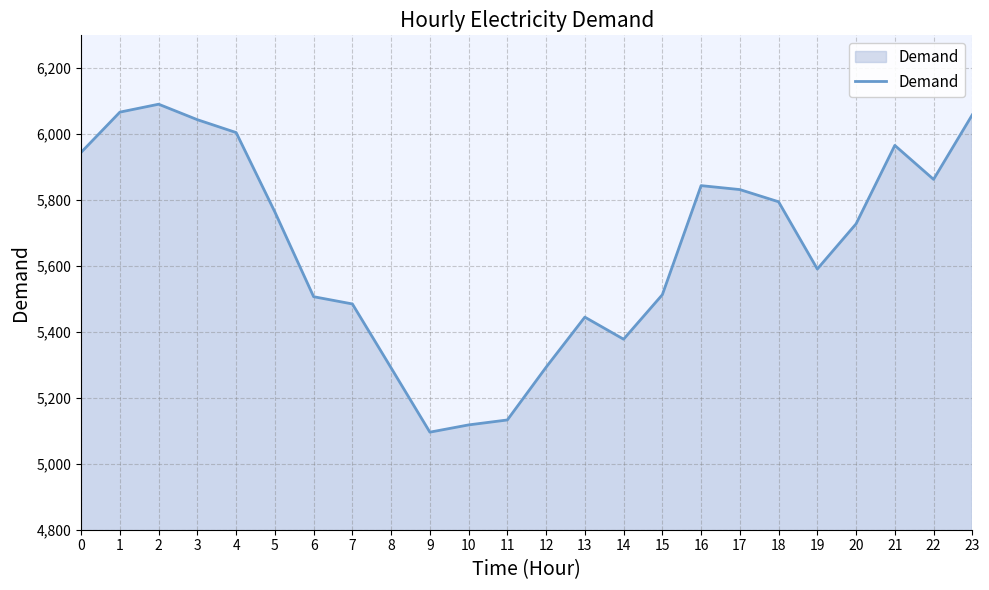

What is the average value?

5661